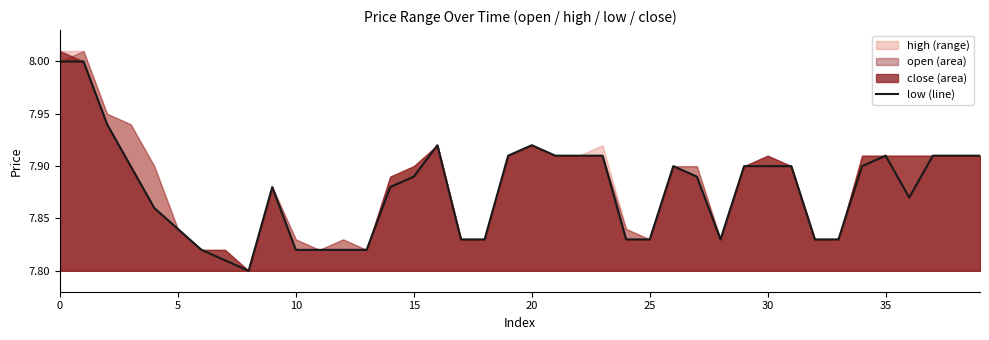

How many interior local peaks (higher than both neighbors) does the data have?

5